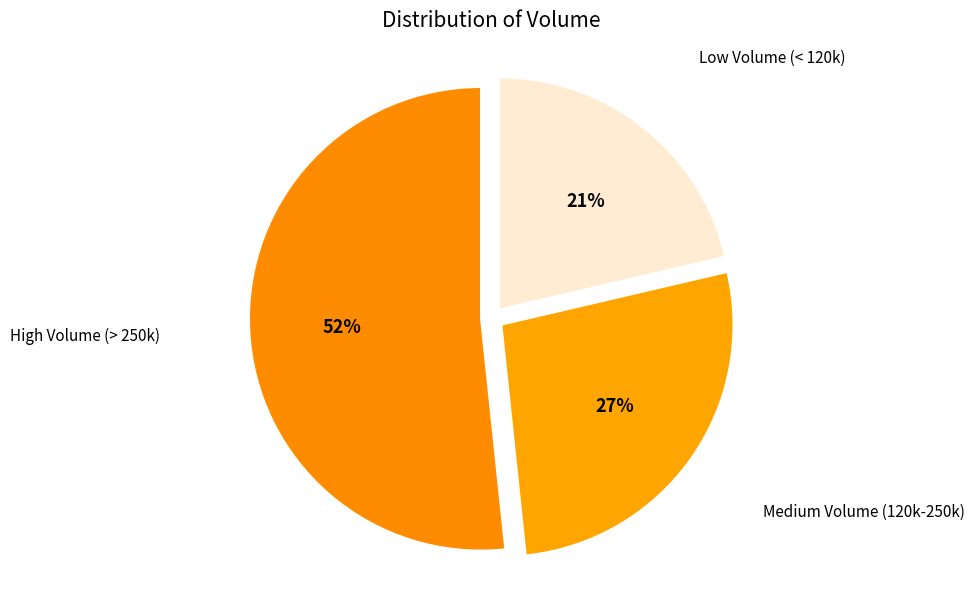

How many segments does this pie chart have?

3